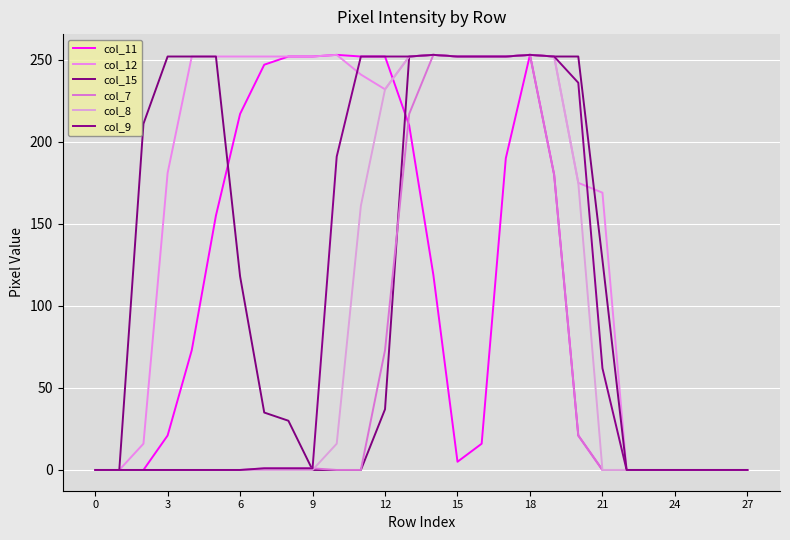

True or false: col_12 has more than 1 interior local peaks.

True